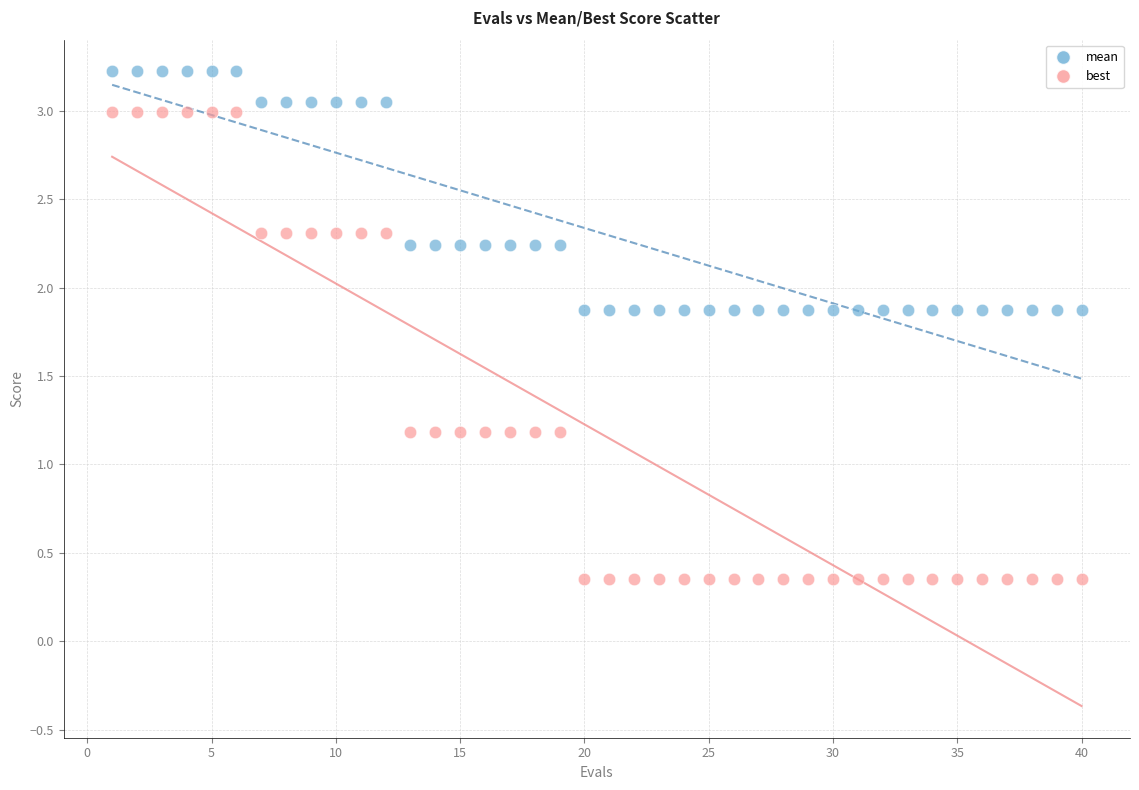

Across all data points, what is the range of X values (max minus min)?

39.0